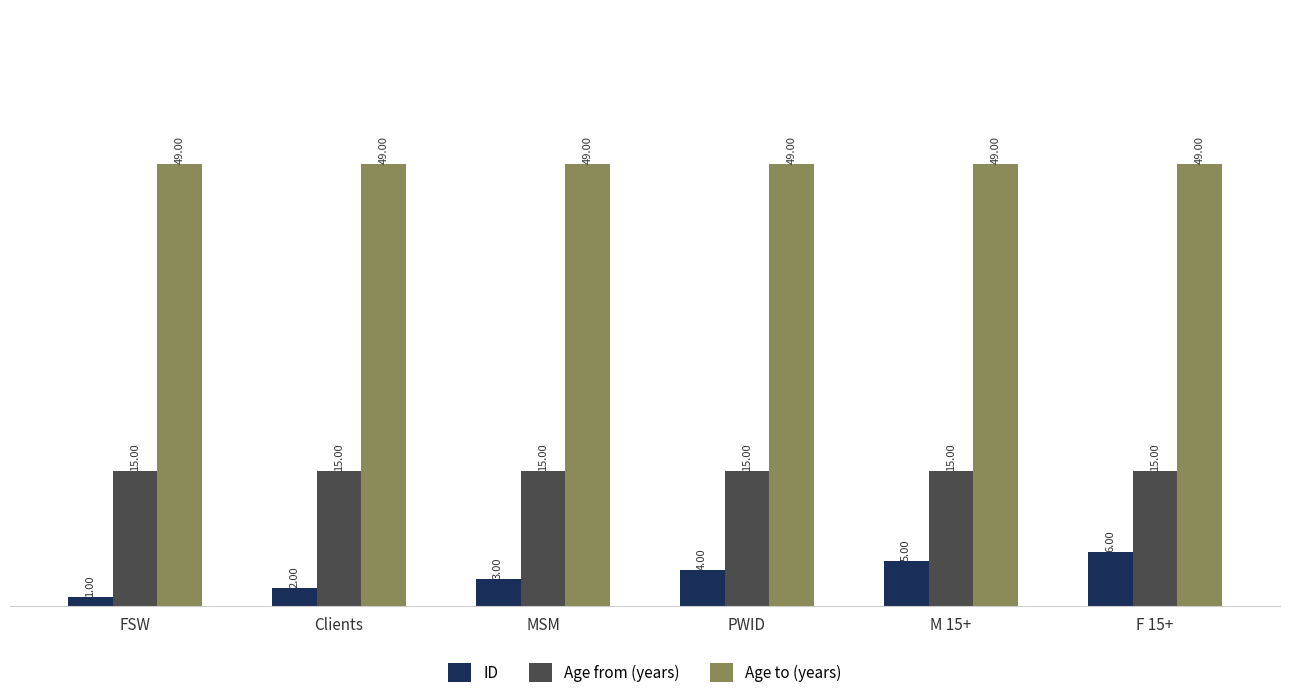

Rank the series at PWID from highest to lowest value.

Age to (years), Age from (years), ID